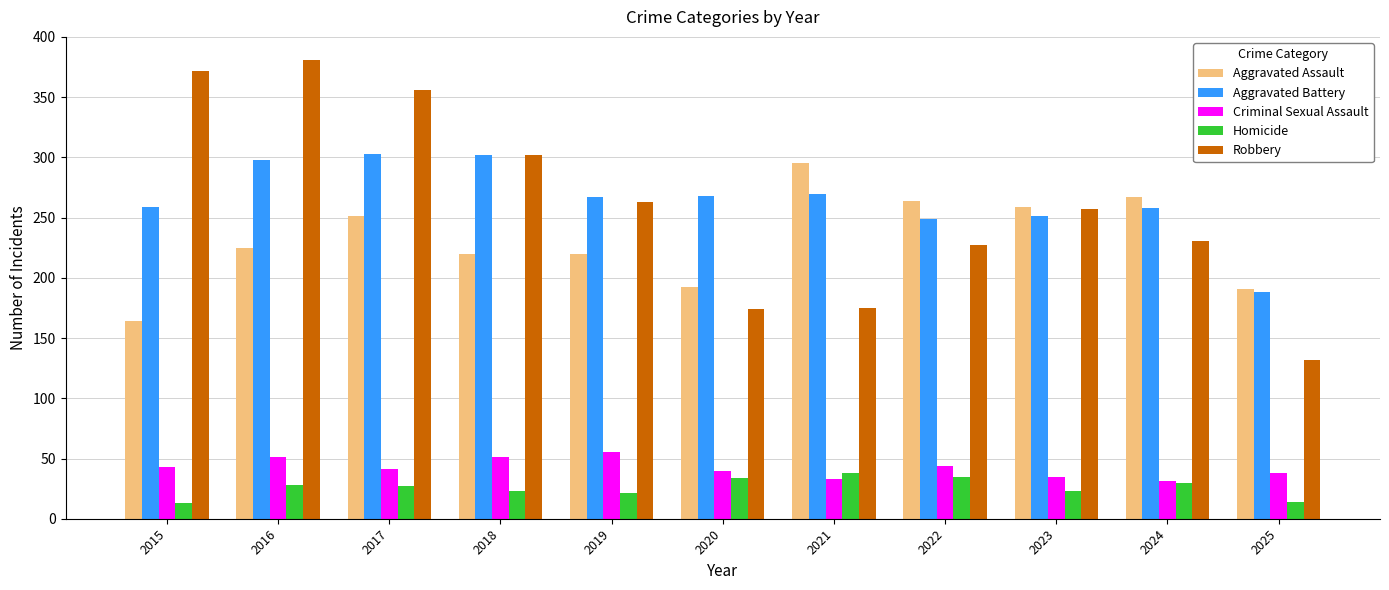

True or false: Aggravated Battery has a value of 406 at 2017.

False